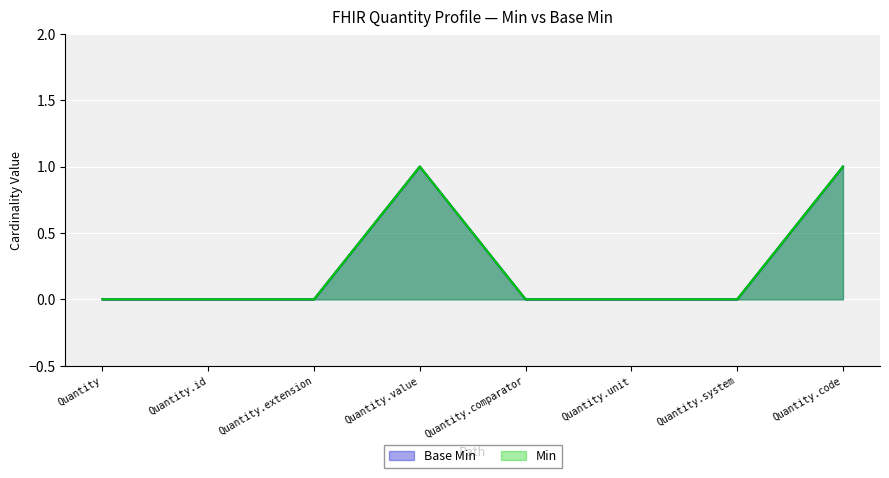

Between Quantity.system and Quantity.code, which series saw the biggest shift?

Base Min